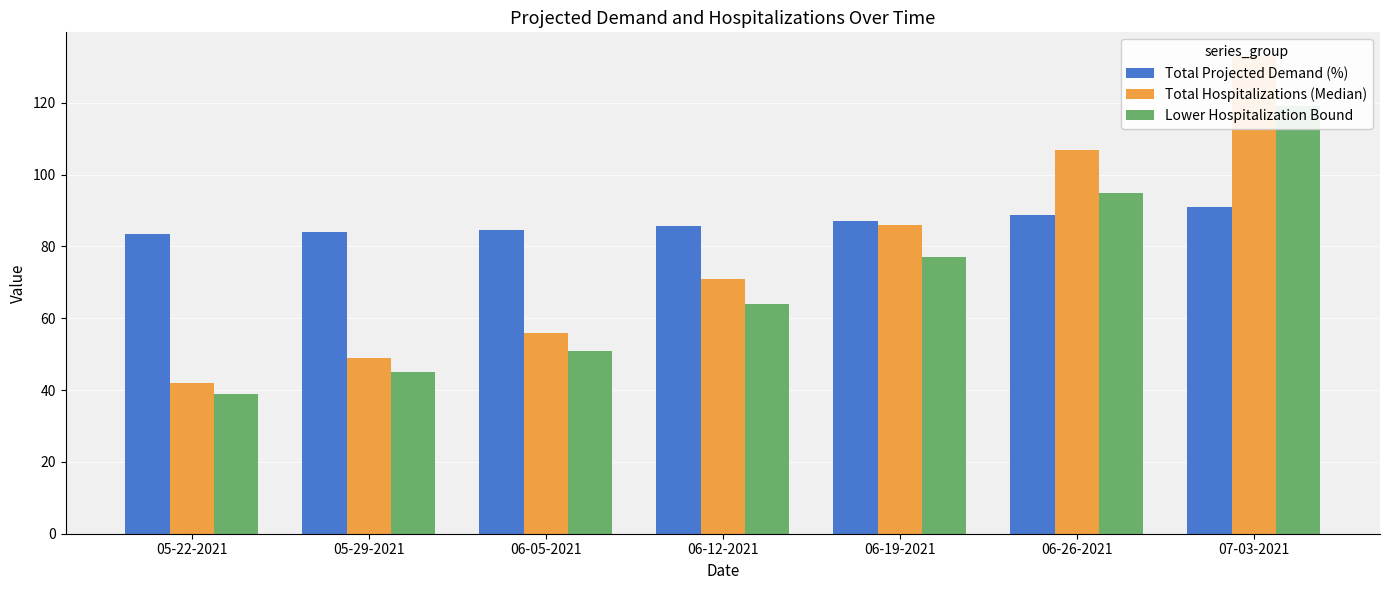

What is the average value of the Lower Hospitalization Bound series?

70.0